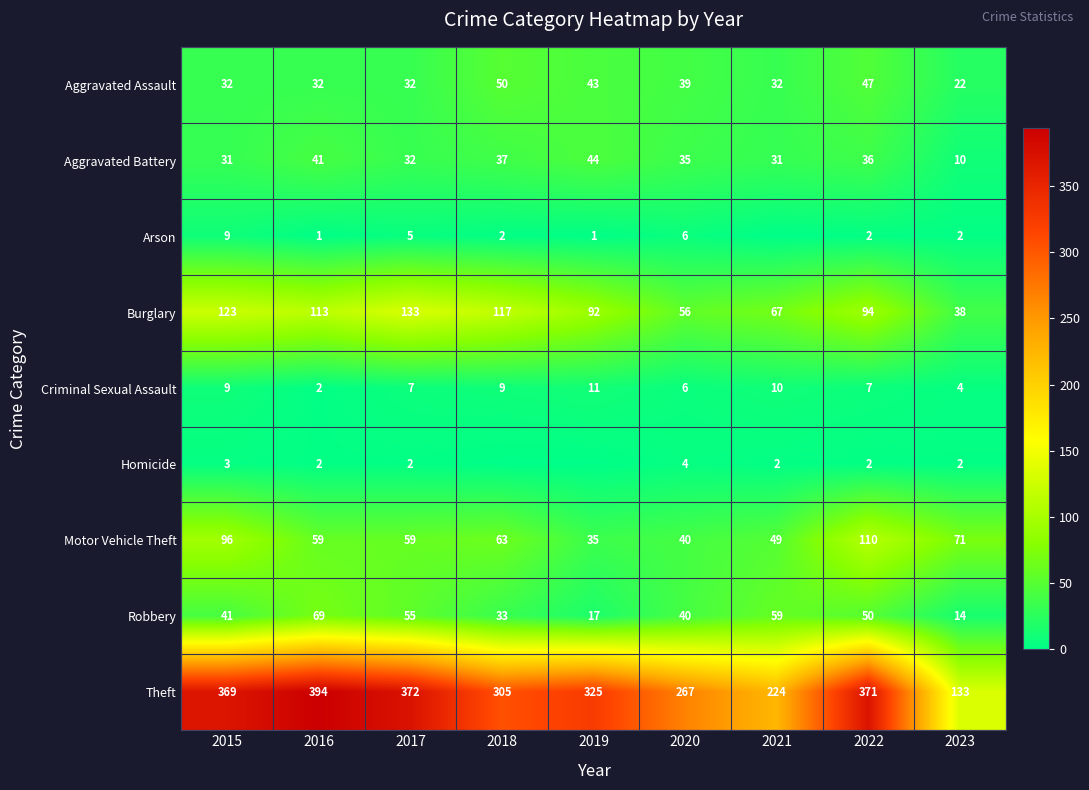

What is the difference between the maximum and minimum values in the Robbery series?

55